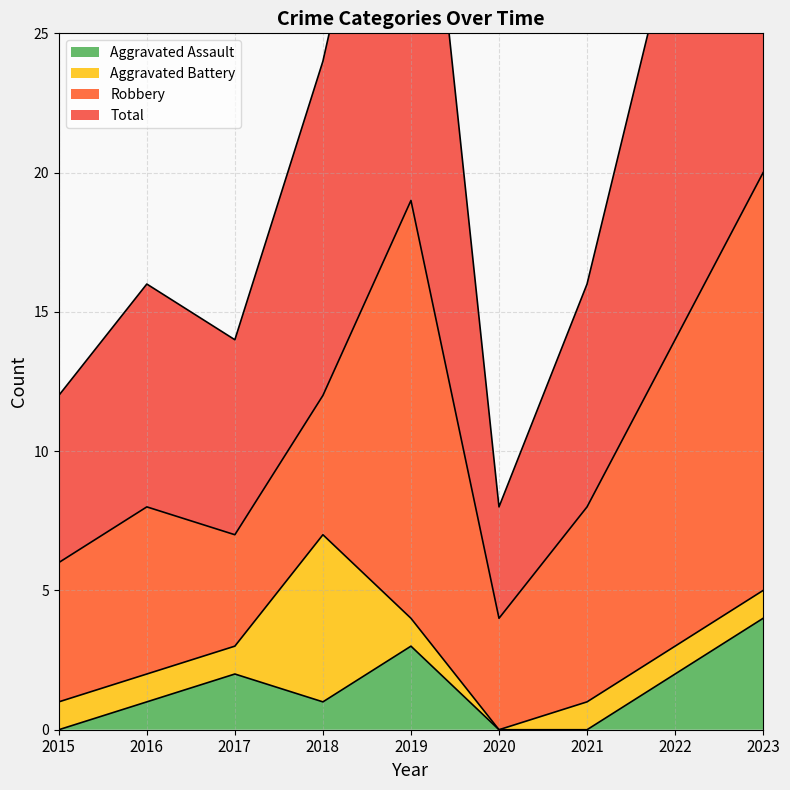

Reading right to left, extract all data points from this chart.

Aggravated Assault: 4	2	0	0	3	1	2	1	0
Total: 40	29	16	8	38	24	14	16	12